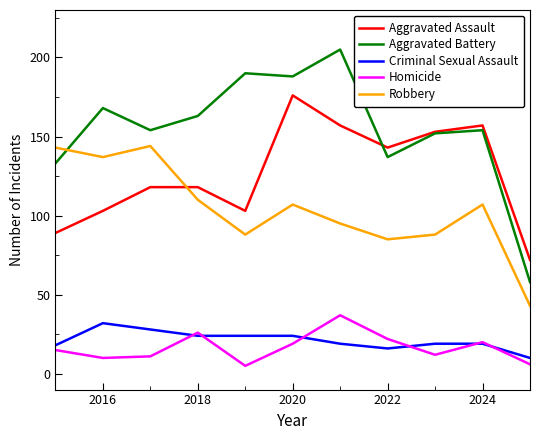

Which series has the largest total across all categories?

Aggravated Battery